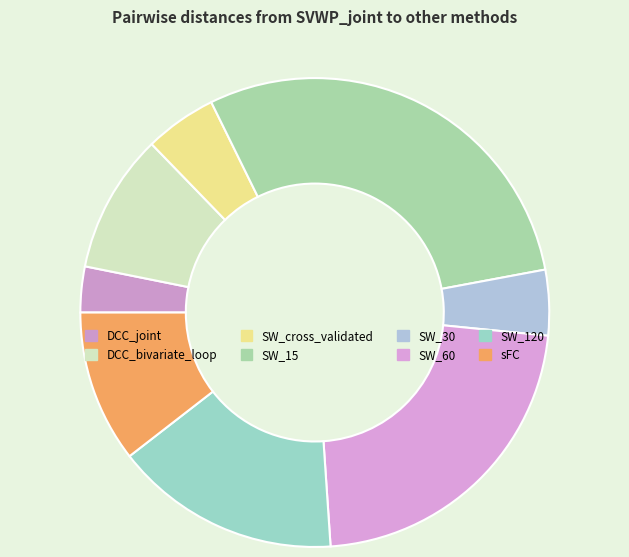

How many slices are in this pie chart?

8